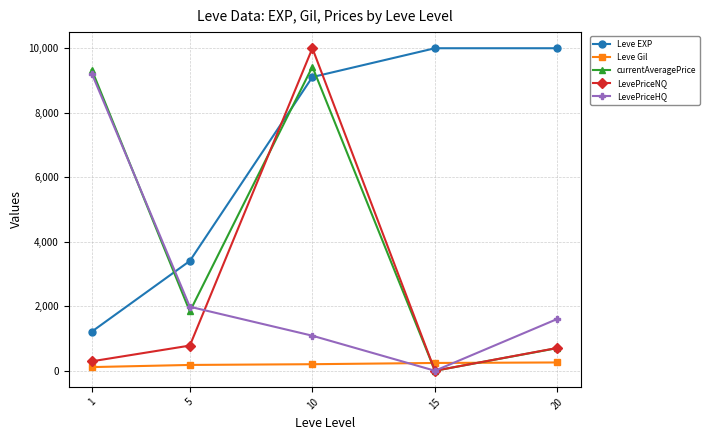

True or false: Leve EXP has more than 2 interior local peaks.

False